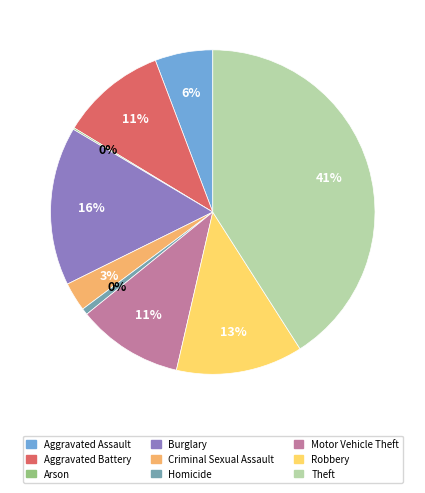

Is there any slice that represents more than half of the pie?

No